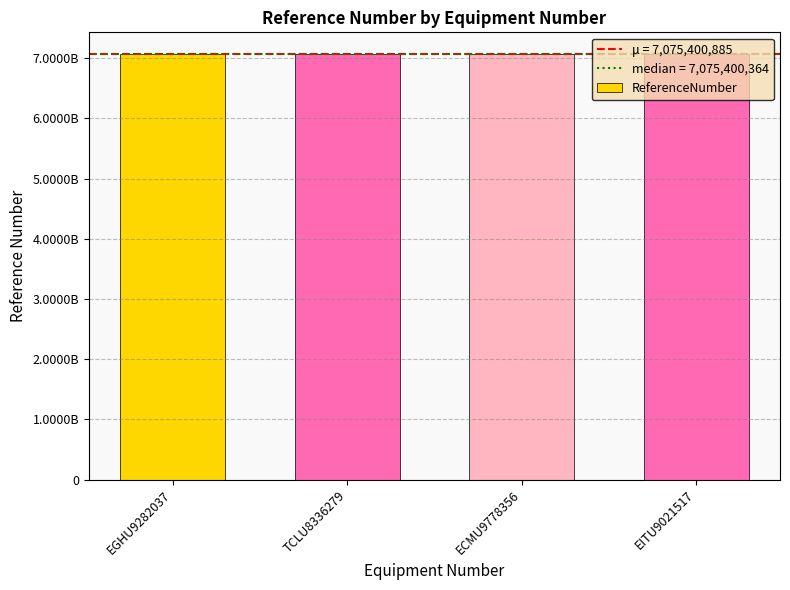

How many data points are above 7075404375?

1